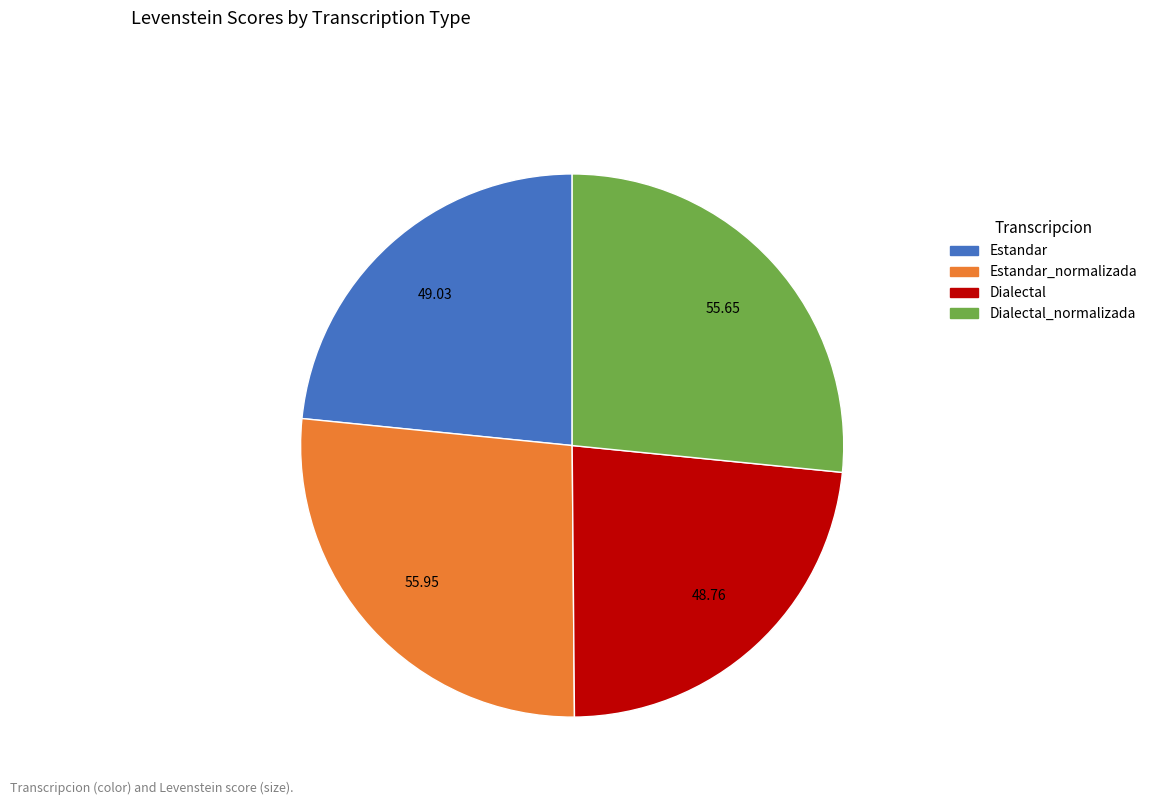

Is there a majority slice in this chart?

No